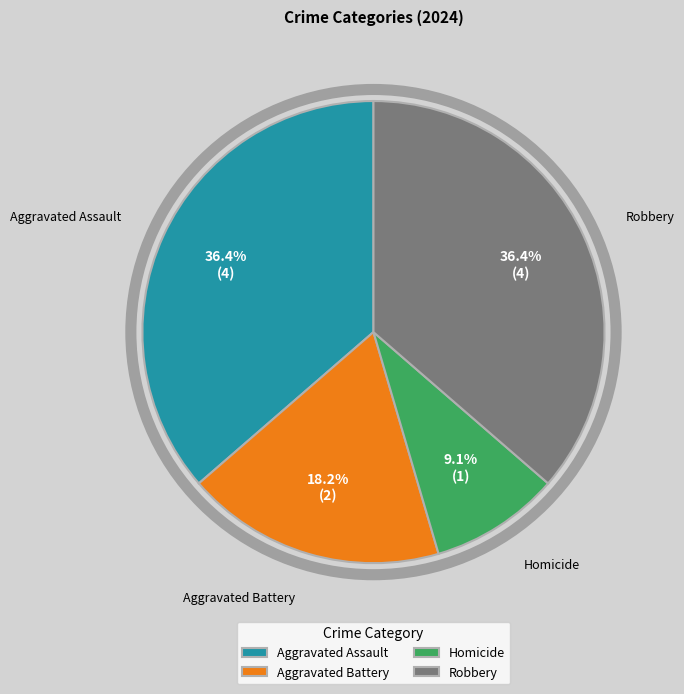

Does Homicide represent more than half of the total?

No